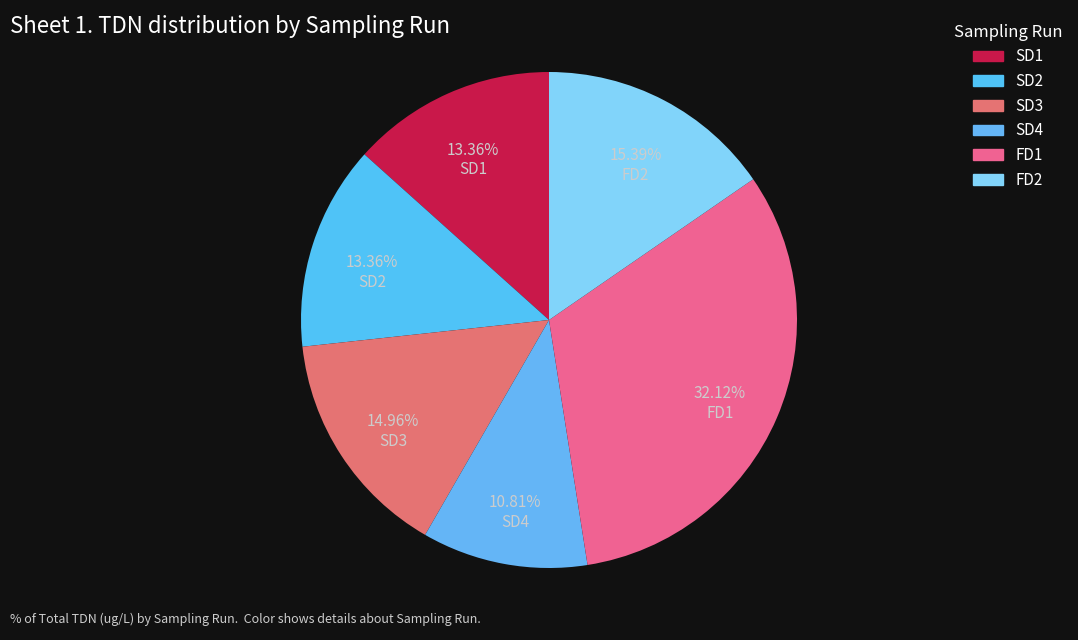

How many segments does this pie chart have?

6